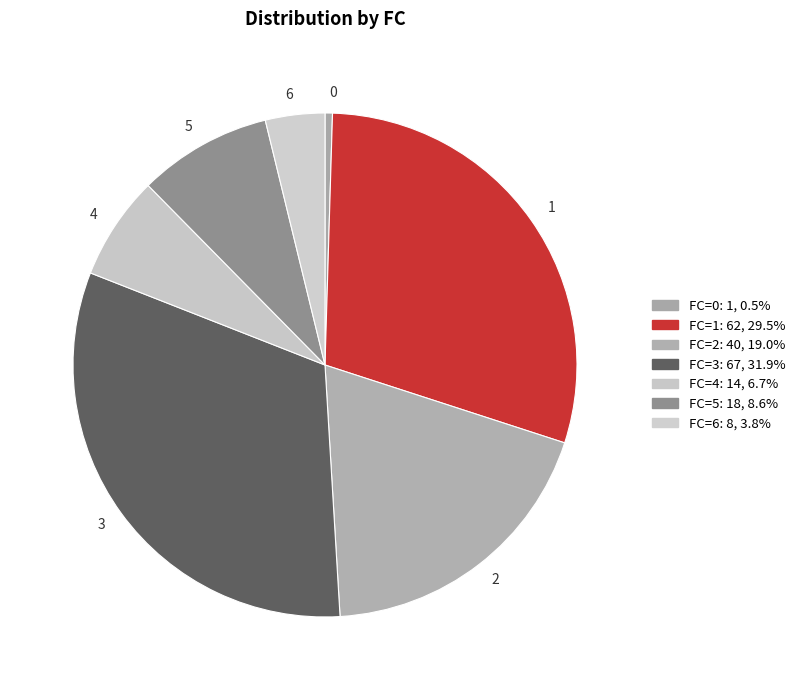

Which has a higher value, 6 or 5?

5